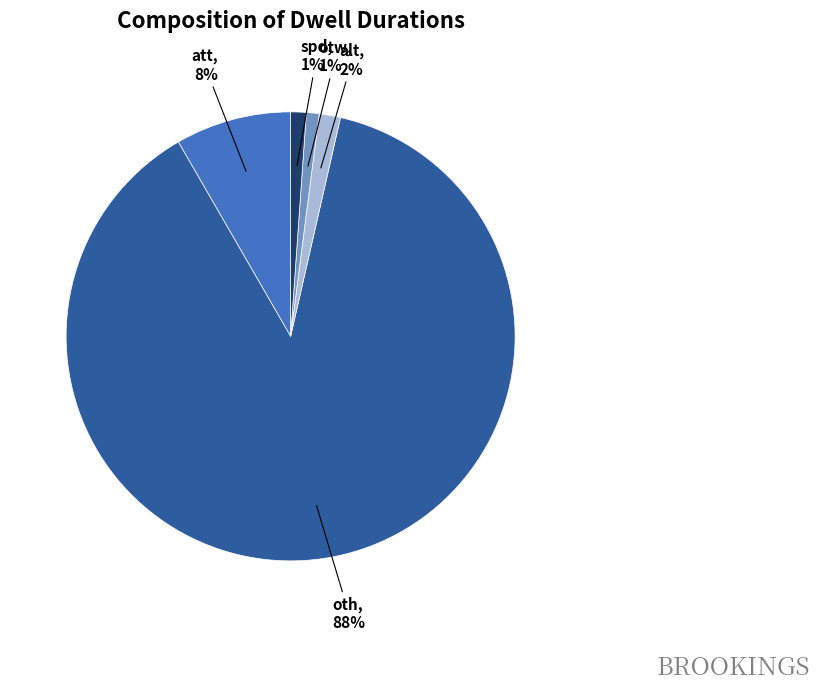

To the nearest percent, what percentage of the pie is att?

8%